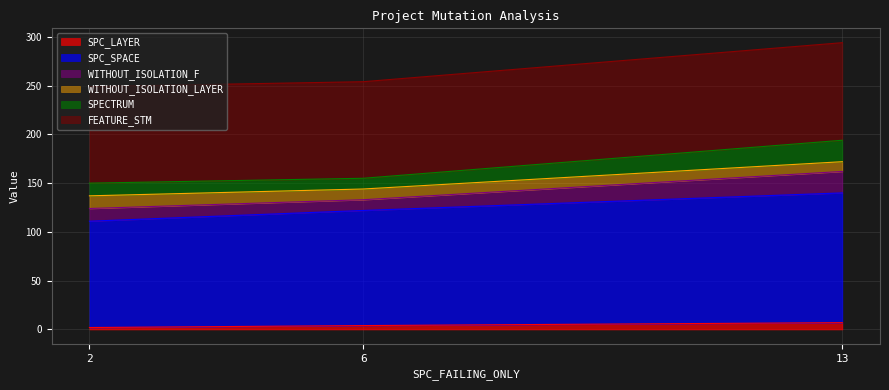

At which label does FEATURE_STM first exceed 254?

13